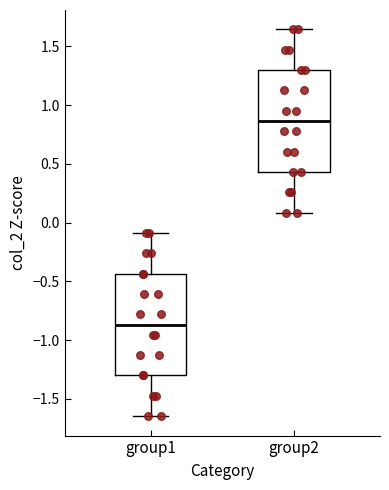

Reading left to right, transcribe this box plot: for each box, give where its median line is, the range the box spans, and where its two whiskers end, as read against the y-axis. The values are not printed on the chart, so give them approximately, as read against the axis.

group1: median -0.85, box -1.30 to -0.45, whiskers -1.65 to -0.10
group2: median 0.85, box 0.45 to 1.30, whiskers 0.10 to 1.65